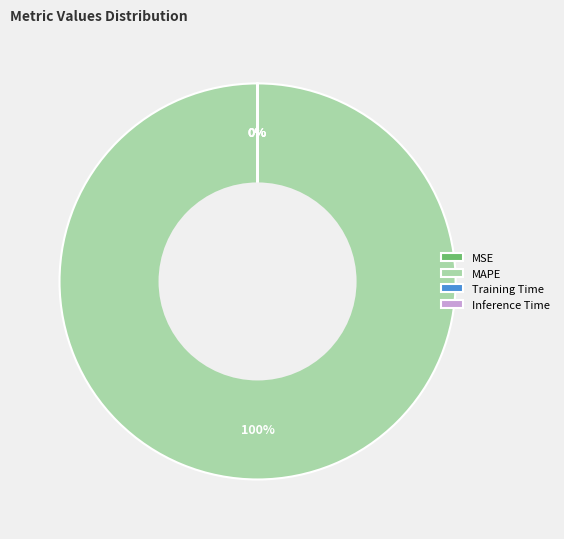

Is it true that MAPE is 100% of the pie?

True